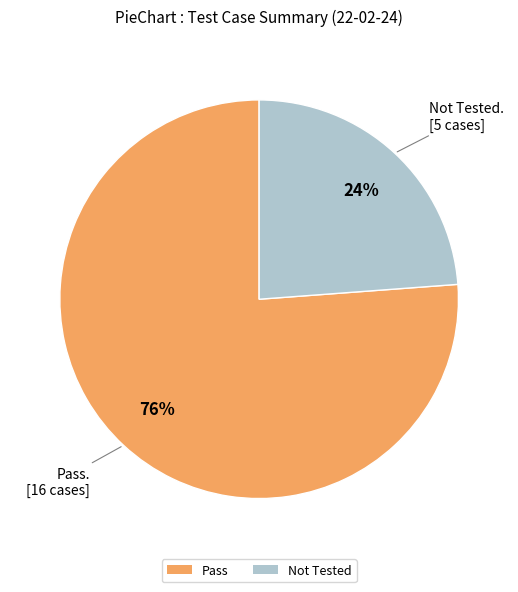

Which category has the biggest portion of the pie?

Pass